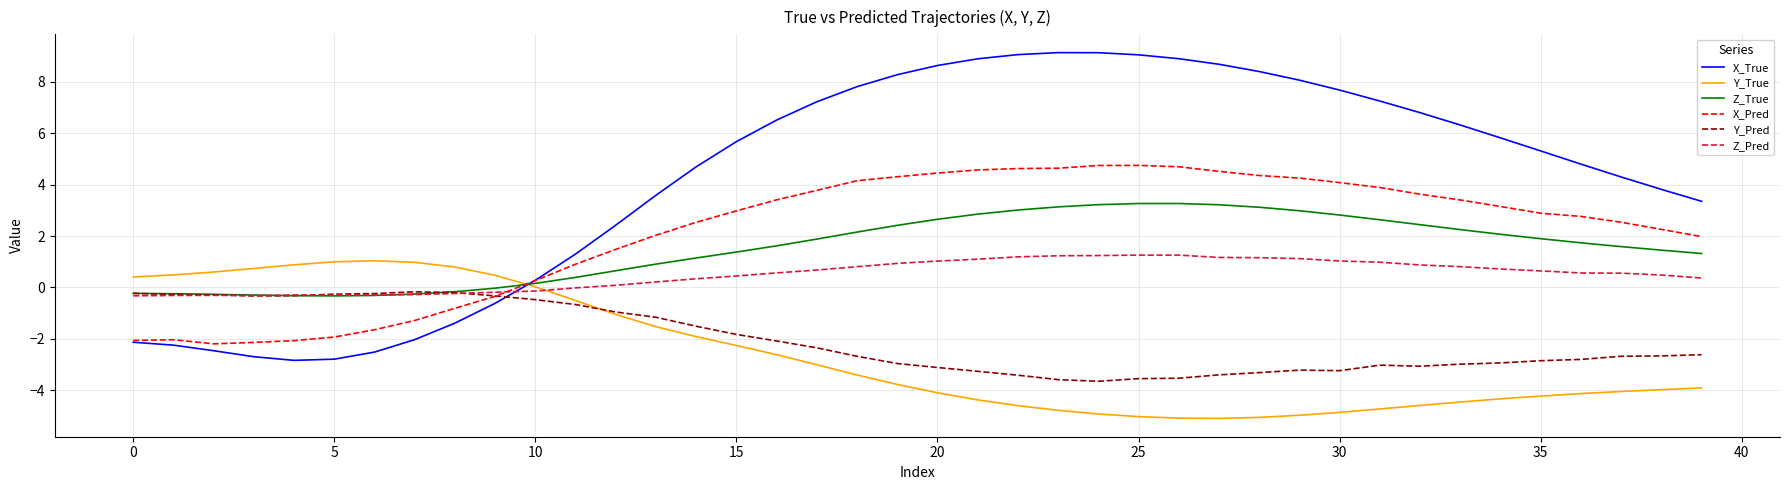

Which series has the widest spread of values?

X_True